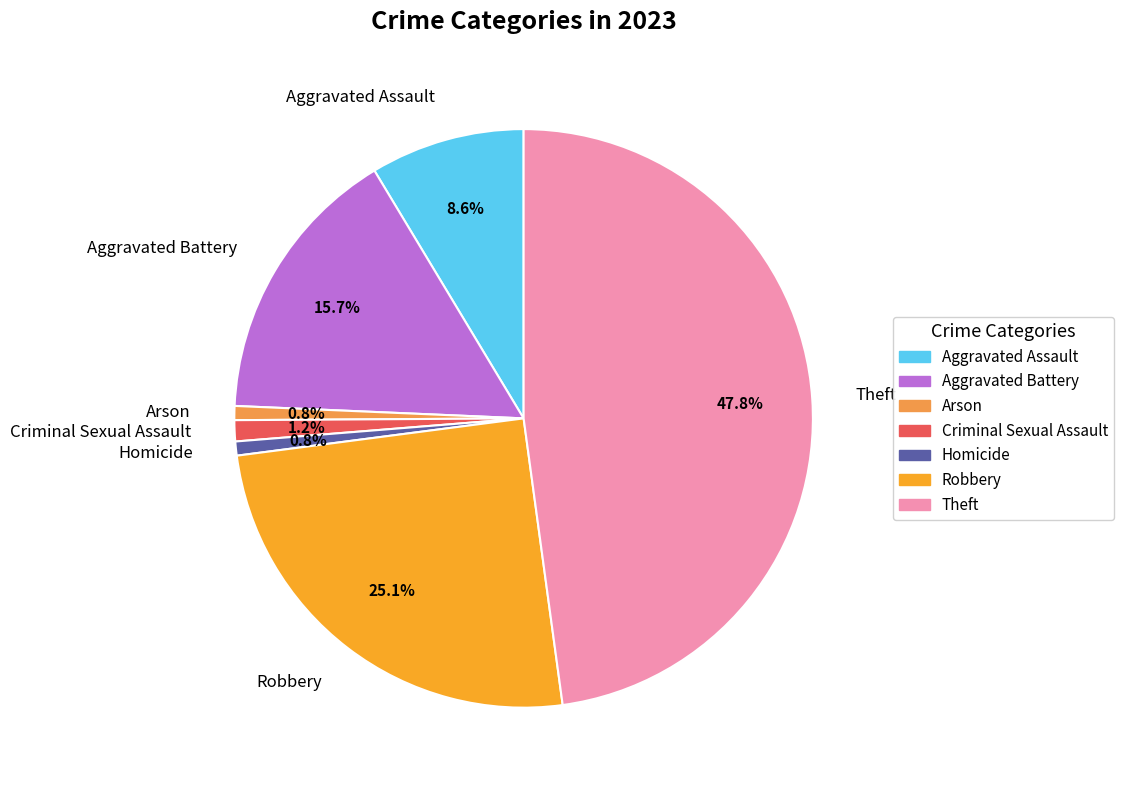

Between Homicide and Aggravated Battery, which is larger?

Aggravated Battery